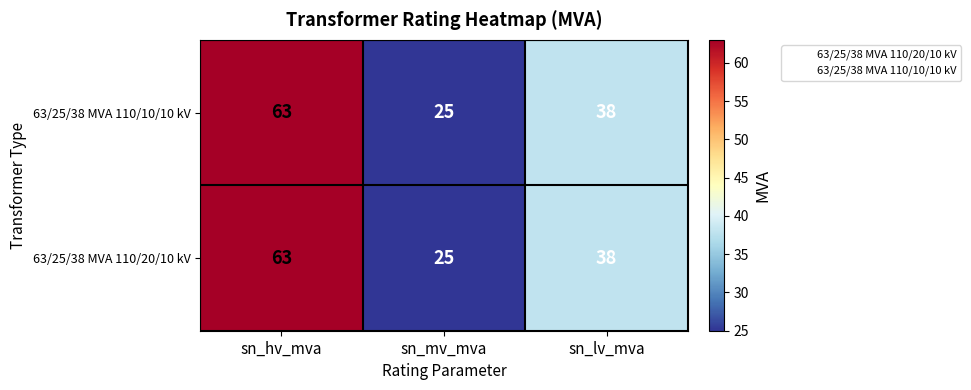

The 63/25/38 MVA 110/20/10 kV series shows 63 at sn_hv_mva. True or false?

True